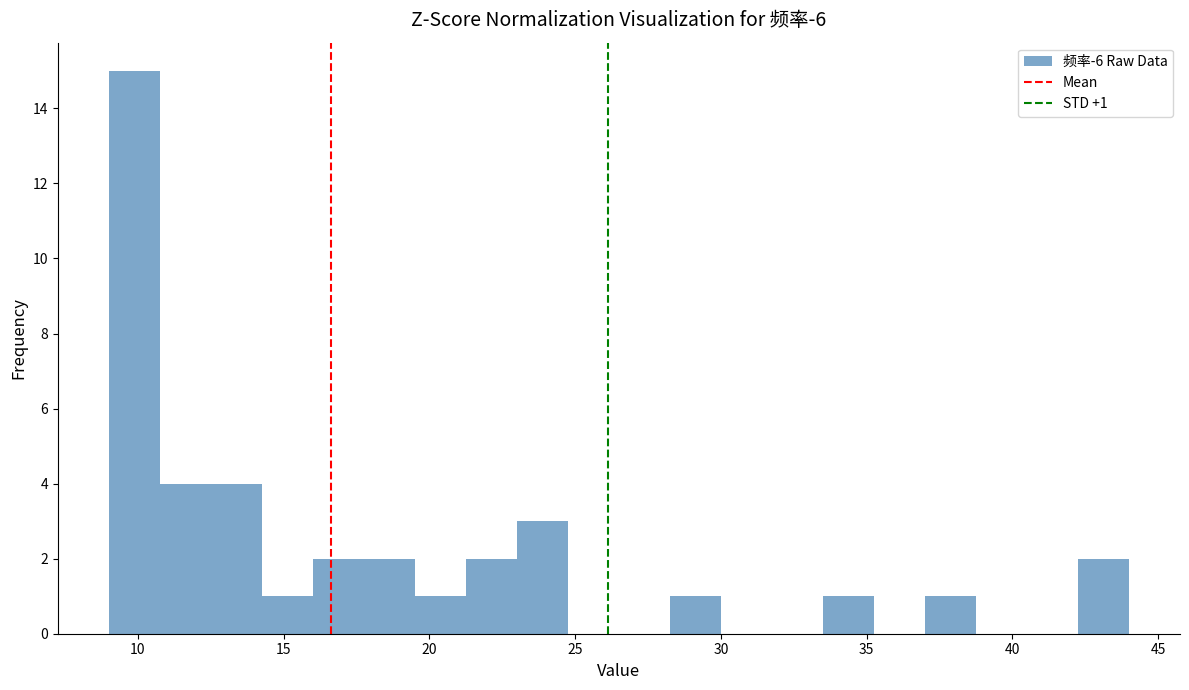

Around what value on the x-axis is the tallest bar? Give the approximate position of its centre, as read against the axis.

10.0